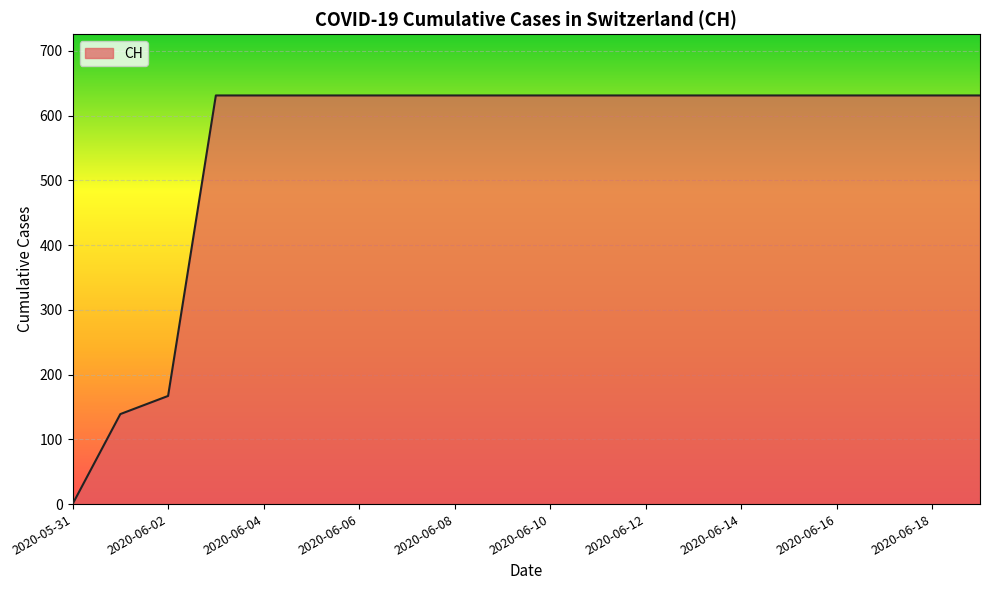

What is the maximum value shown in the chart?

631